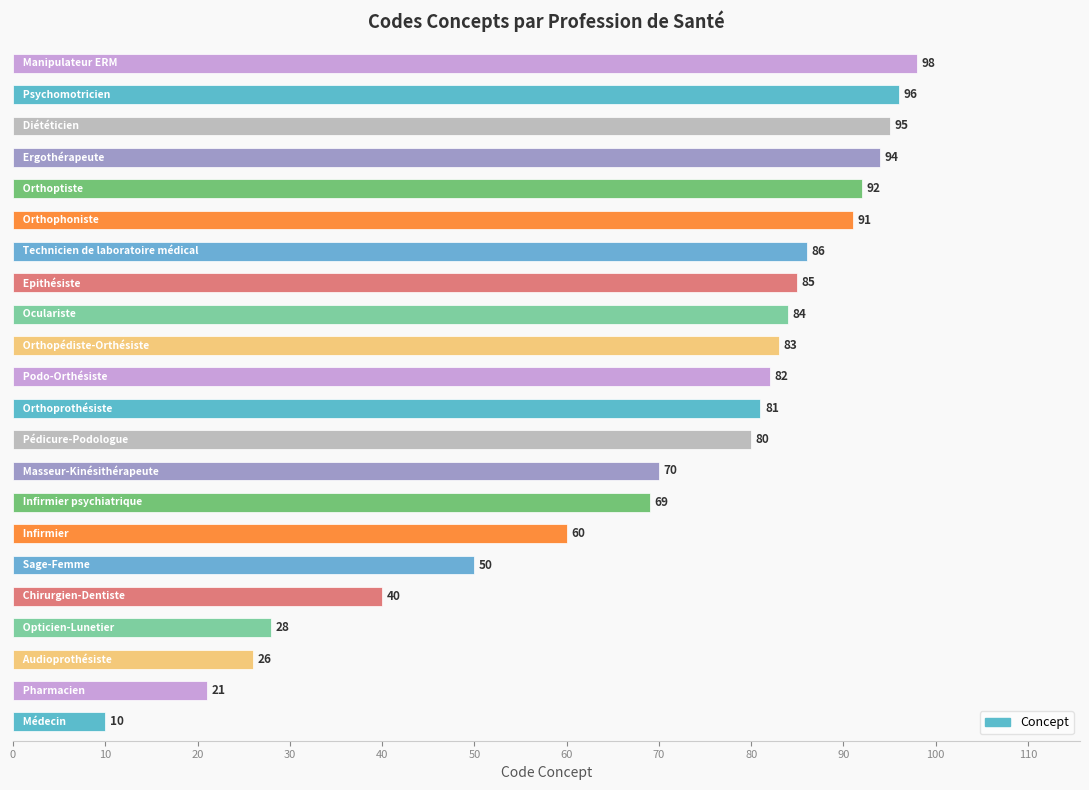

What is the average value?

69